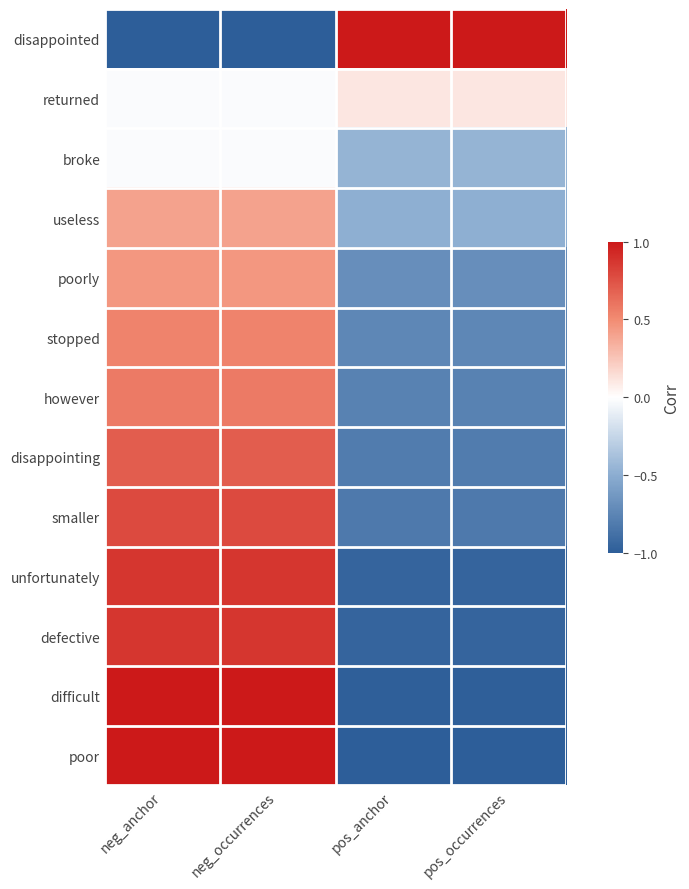

At how many categories does at least one series exceed 0?

4